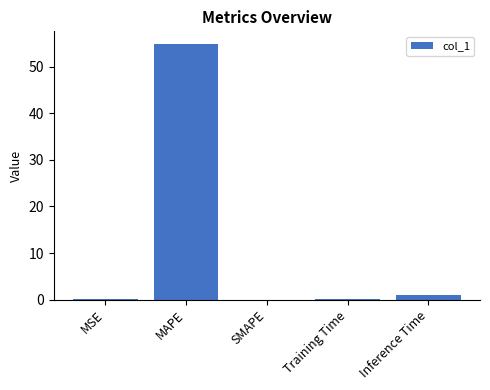

What value does the data have at MAPE?

54.9